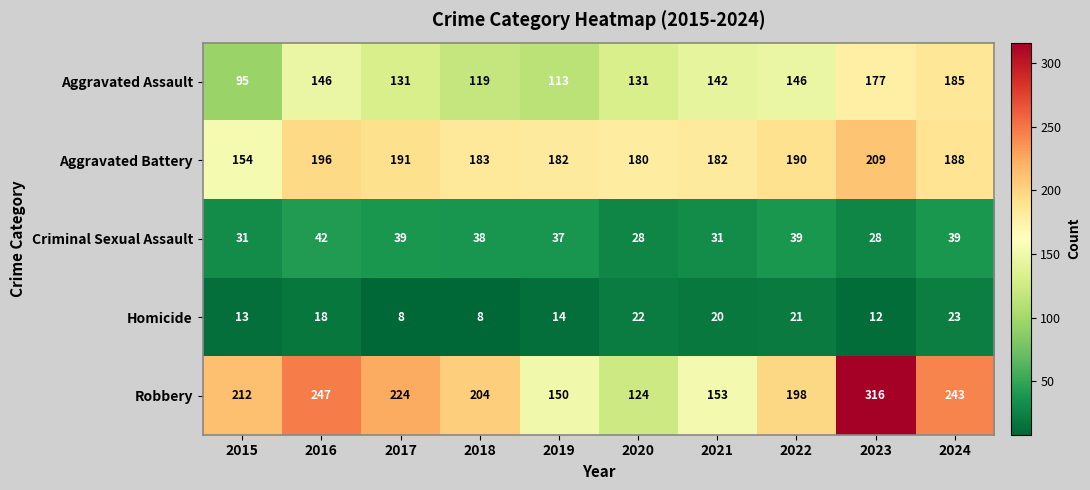

The value of Homicide at 2020 is 22. True or false?

True